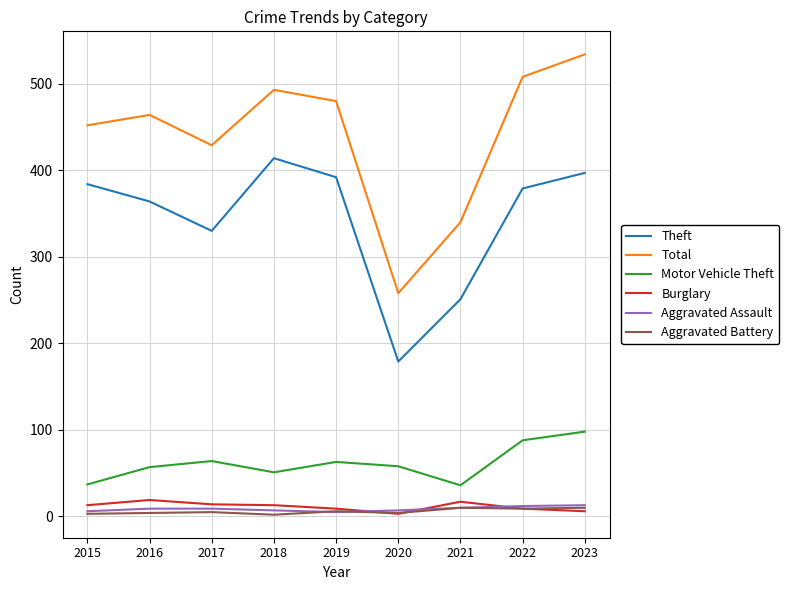

Rank the categories by Theft value from highest to lowest.

2018, 2023, 2019, 2015, 2022, 2016, 2017, 2021, 2020